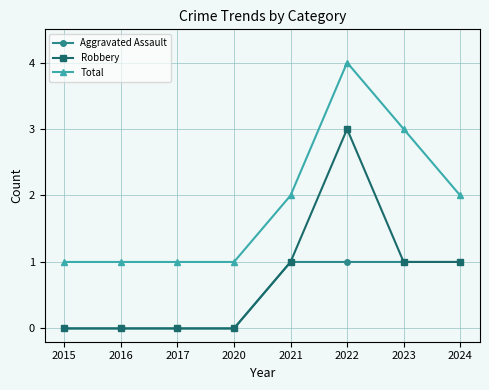

Does the chart have visible grid lines?

Yes